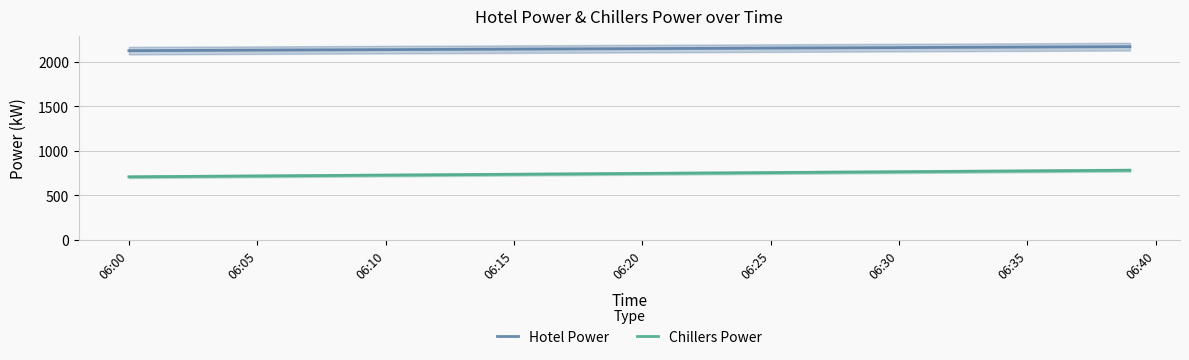

Is the value of Hotel Power at 06:05 greater than the value of Chillers Power at 06:20?

Yes